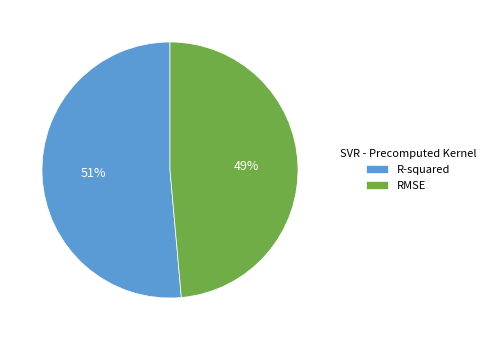

The RMSE slice represents 49% of the pie. True or false?

True